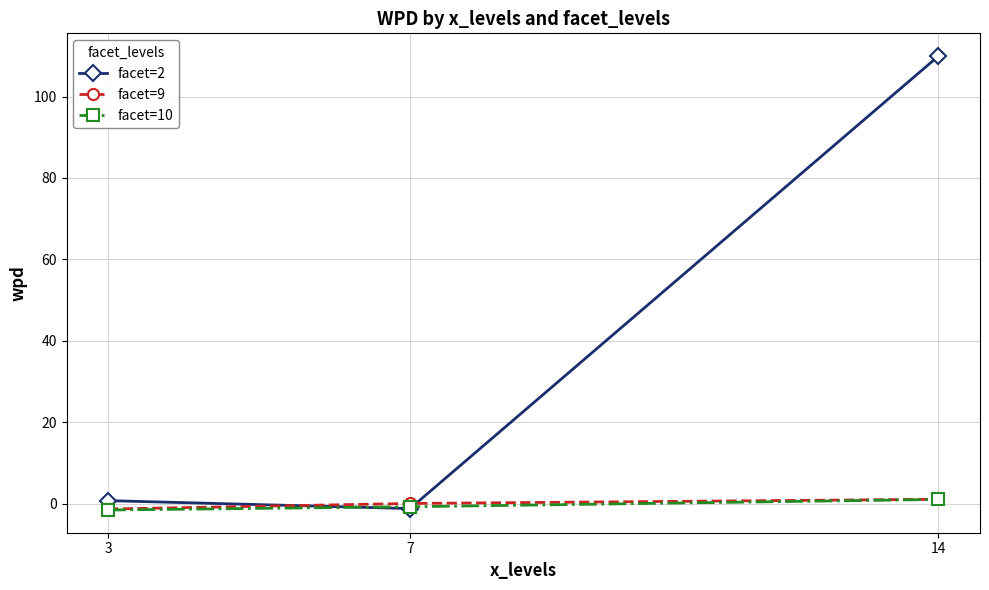

What is the value of the facet=2 point at the 3rd from the left?

109.9